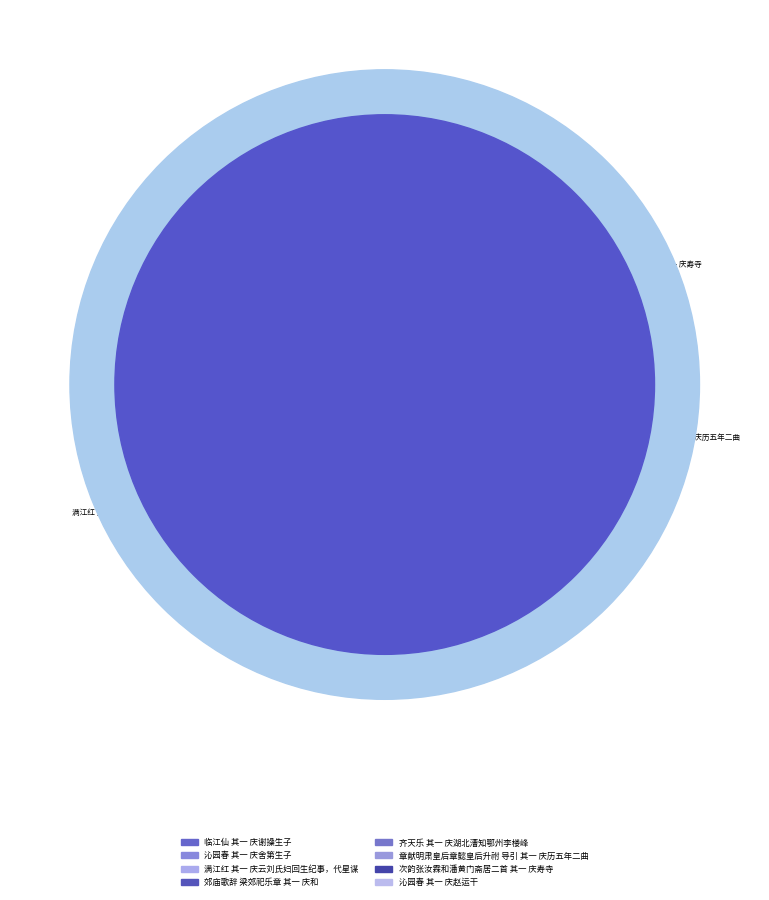

Which category has the smallest portion of the pie?

次韵张汝霖和潘黄门斋居二首 其一 庆寿寺